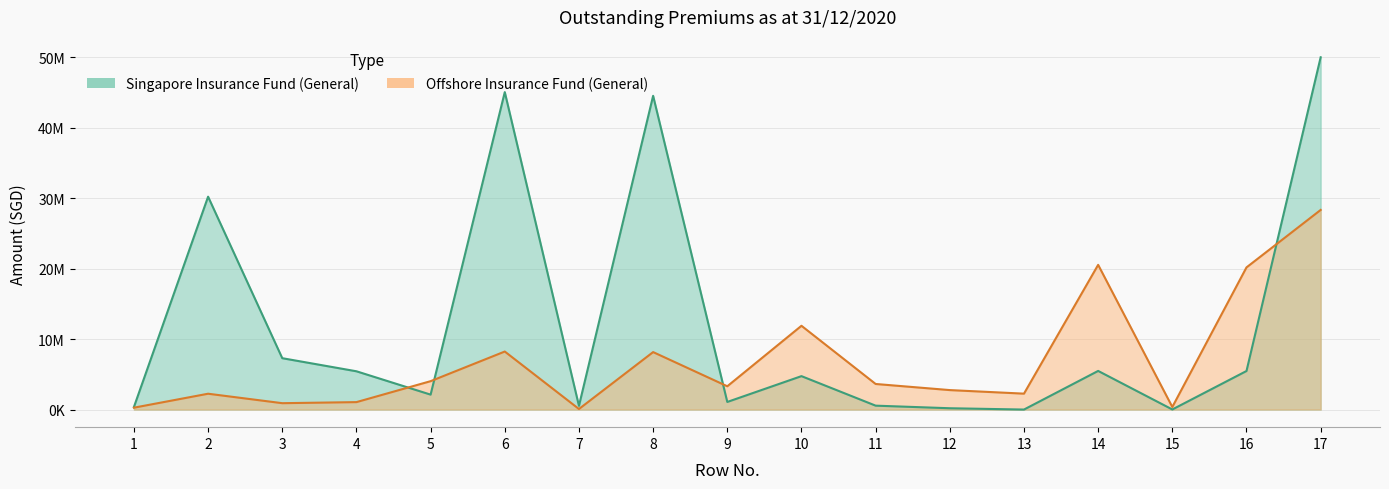

True or false: Singapore Insurance Fund (General) has more than 1 interior local peaks.

True